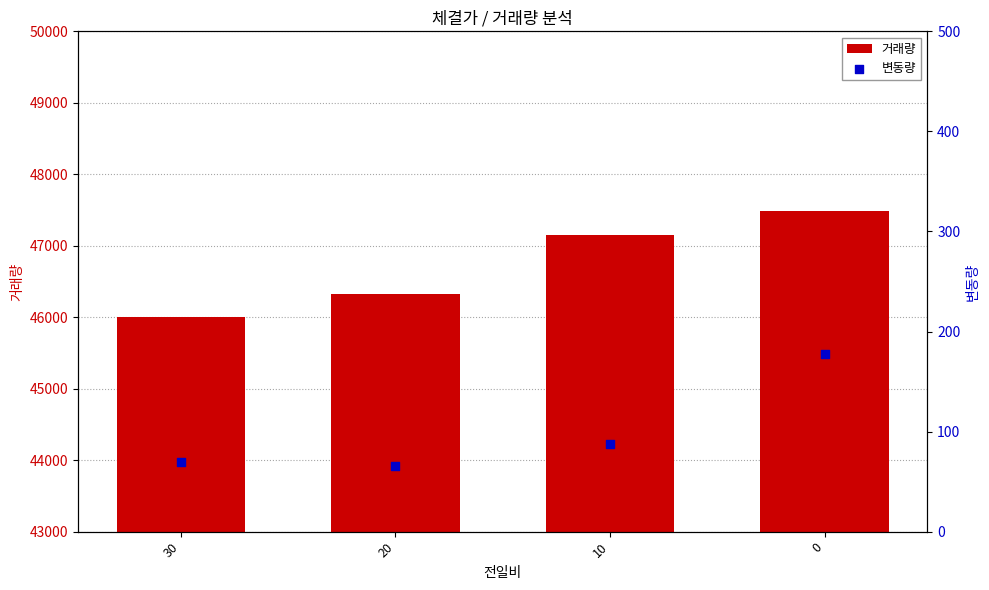

What is the total value across all series at 30?

46067